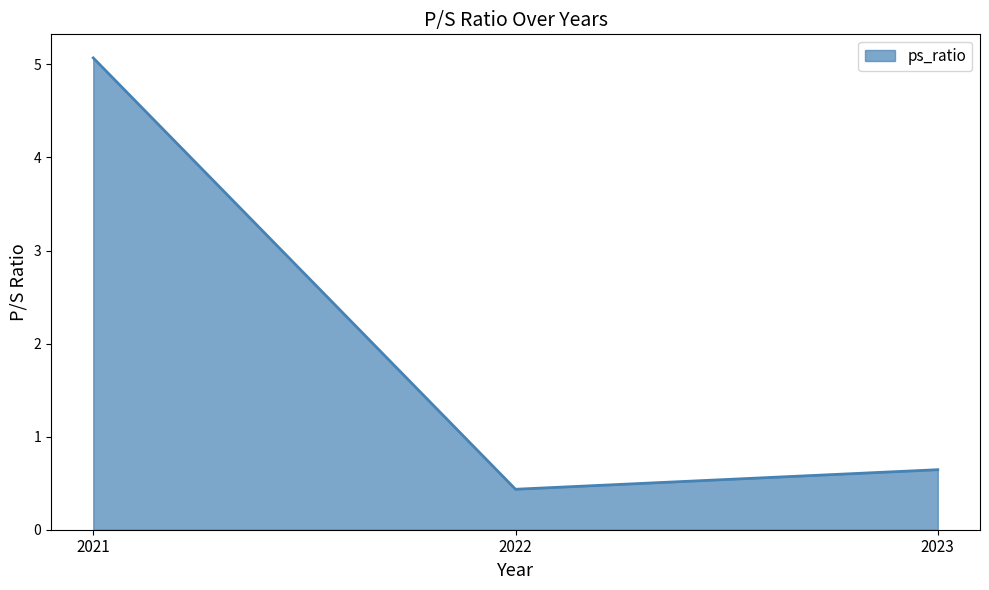

Reading left to right, what are all the values shown in this chart?

2021=5.1	2022=0.4	2023=0.6